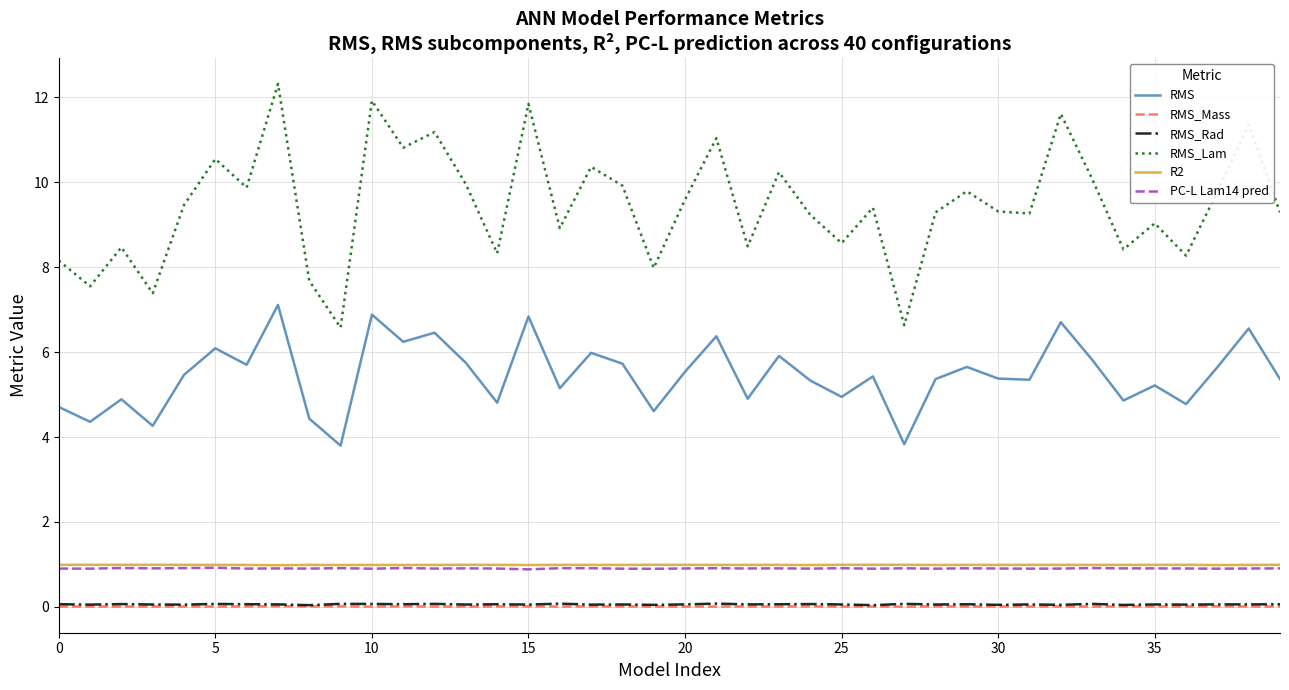

Which series has the widest spread of values?

RMS_Lam